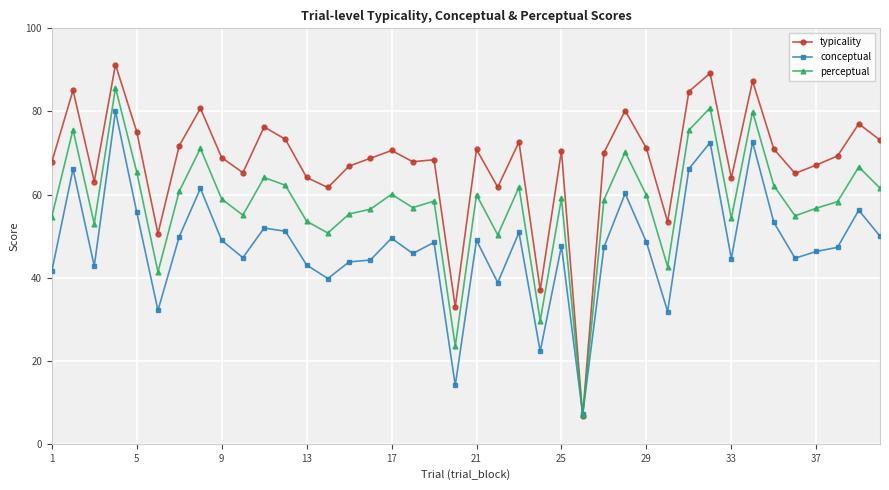

Which series has the widest spread of values?

typicality